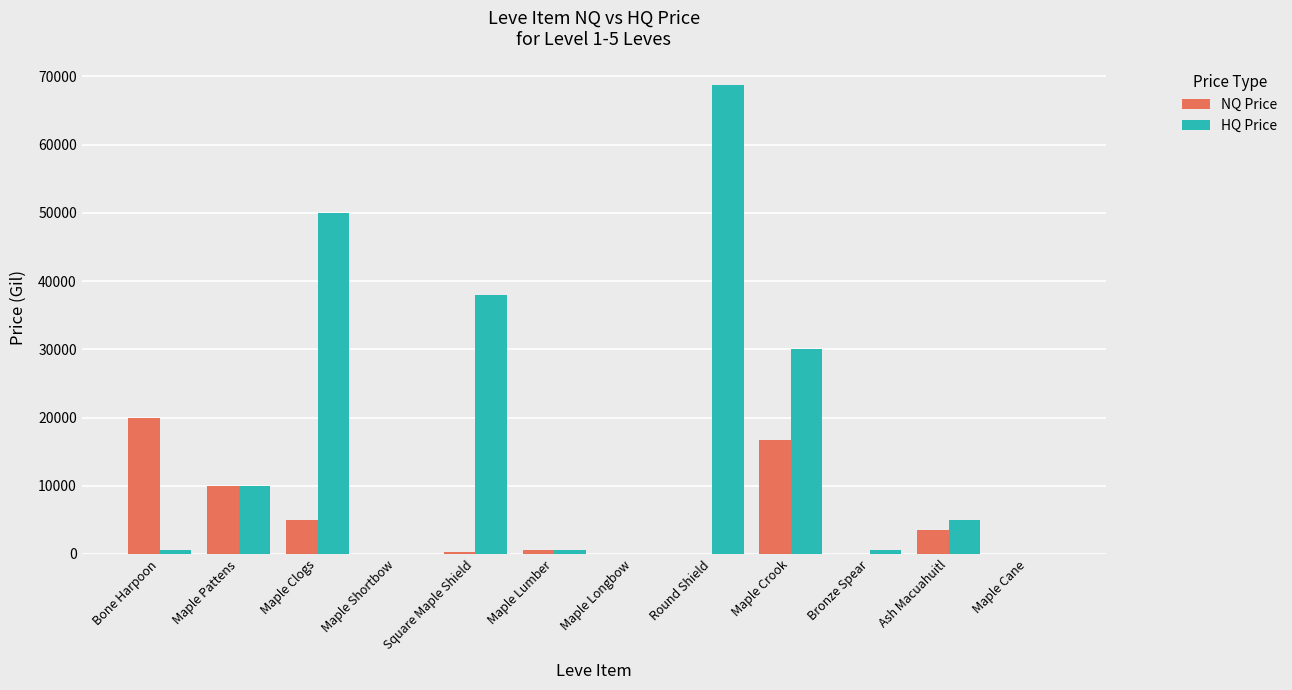

Which series has the largest total across all categories?

HQ Price